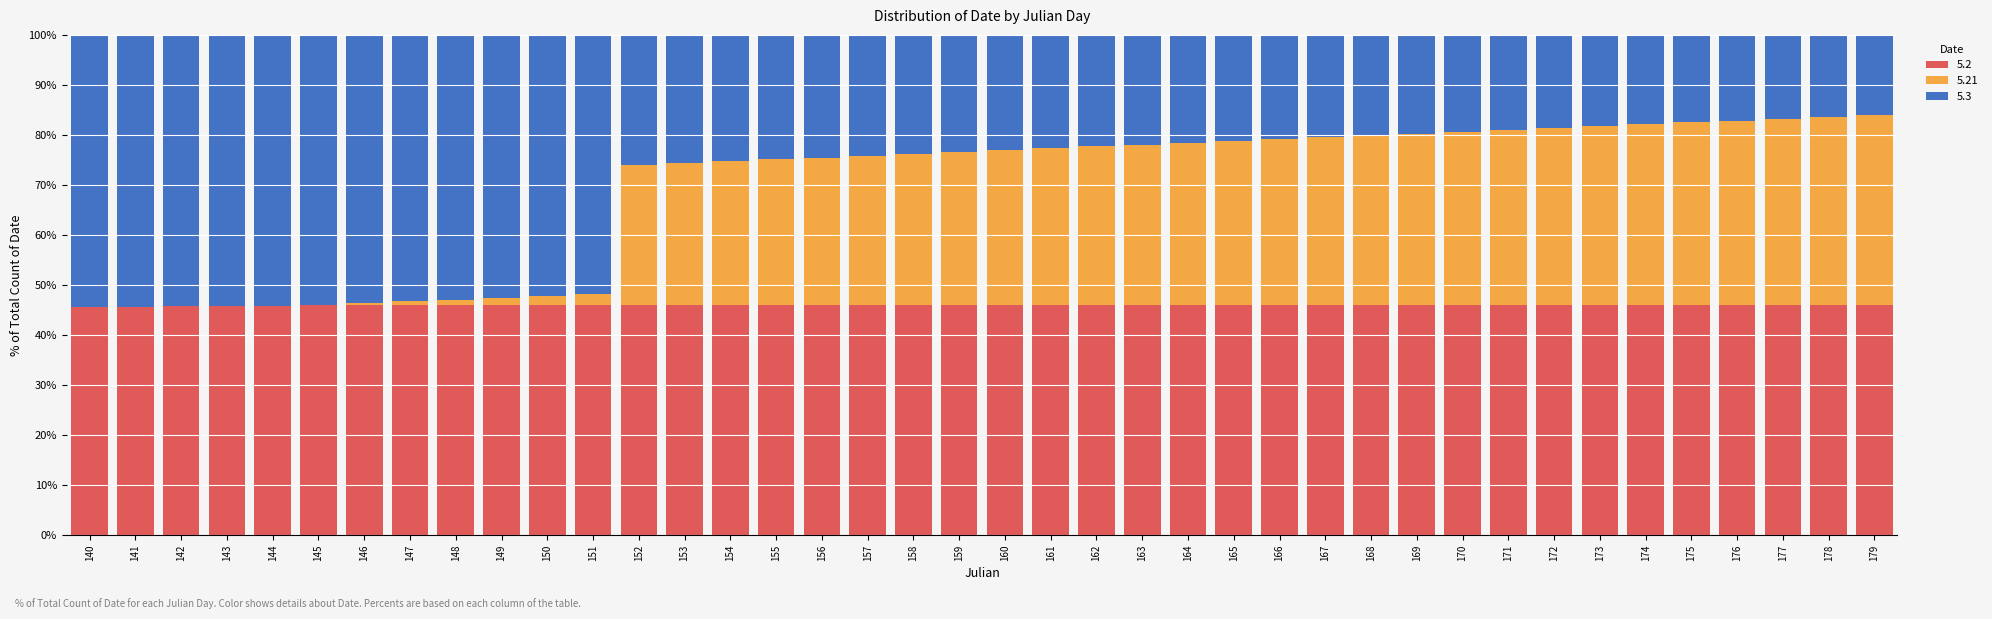

The value of 5.2 at 143 is 45.8. True or false?

True